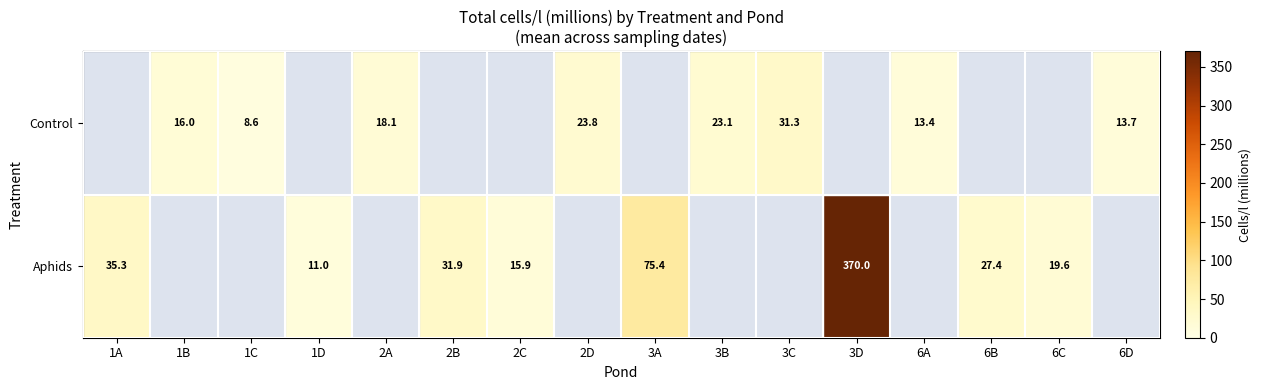

True or false: Control has a value of 38.7 at 2D.

False